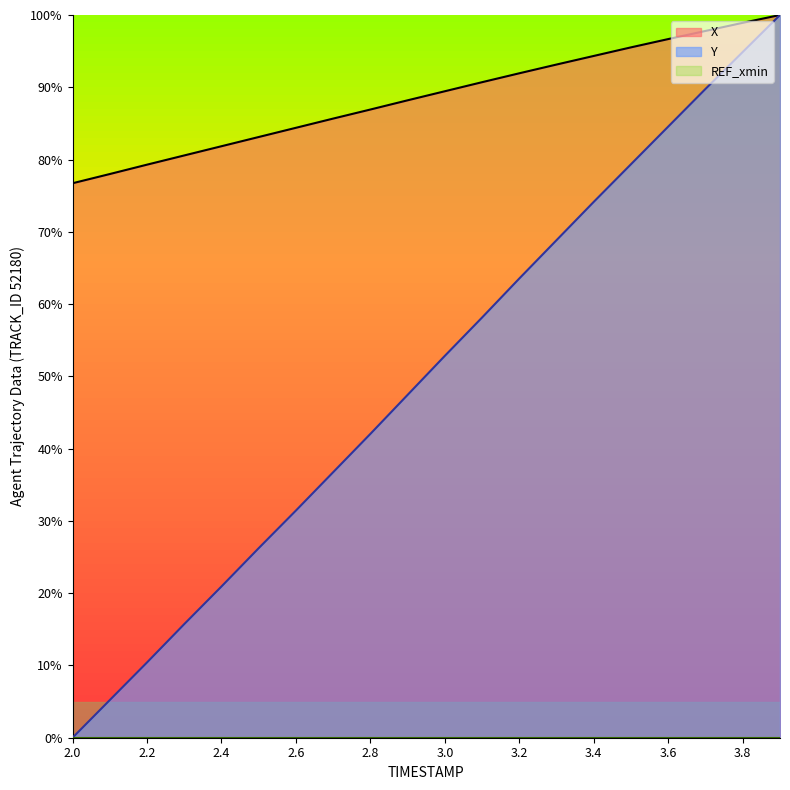

How many positive values does the Y series have?

19